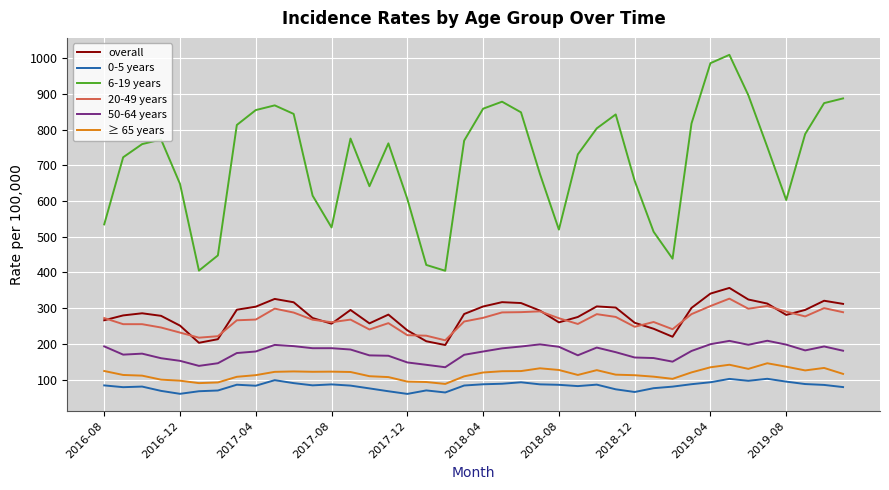

Which series has the widest spread of values?

6-19 years